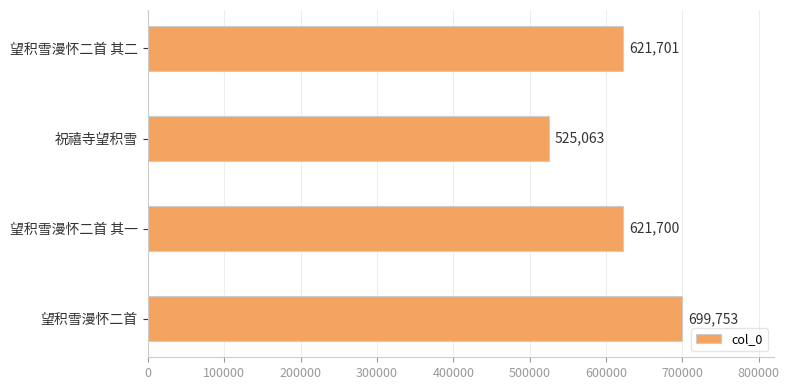

How many data points does each series have?

4